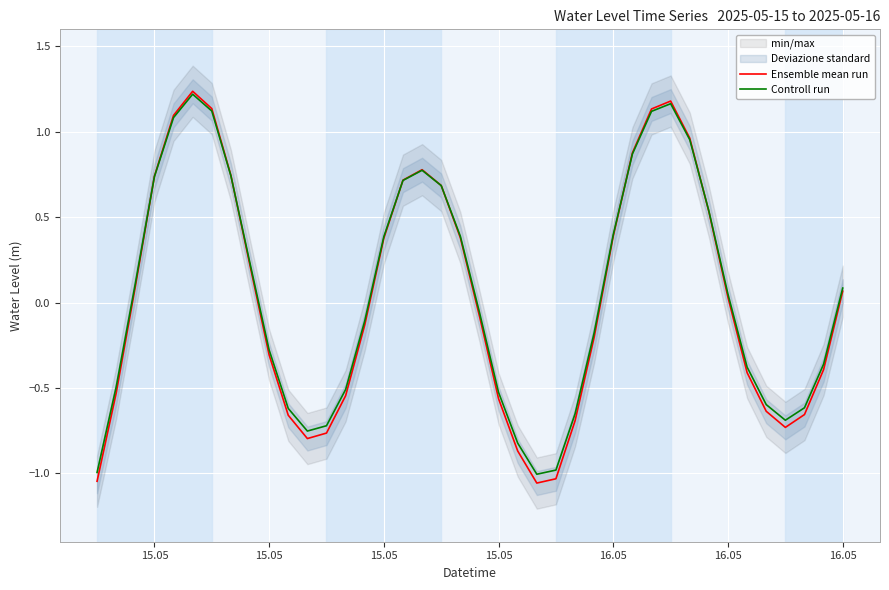

Is the value of Ensemble mean run at 24 greater than the value of Controll run at 37?

No